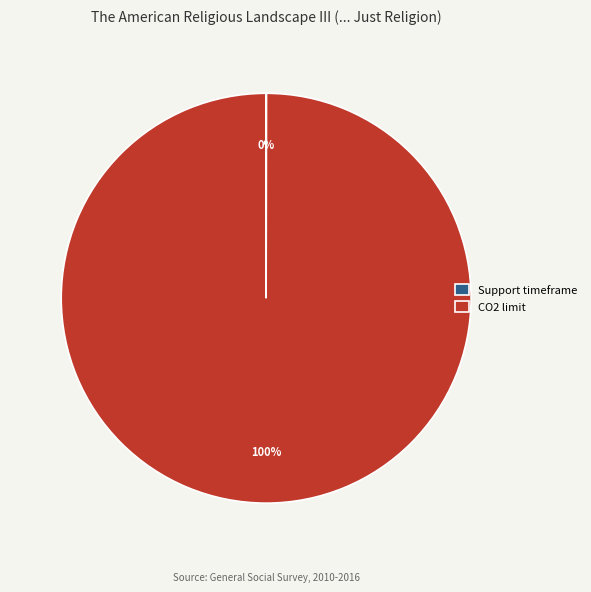

What percentage is the CO2 limit slice, to the nearest percent?

100%